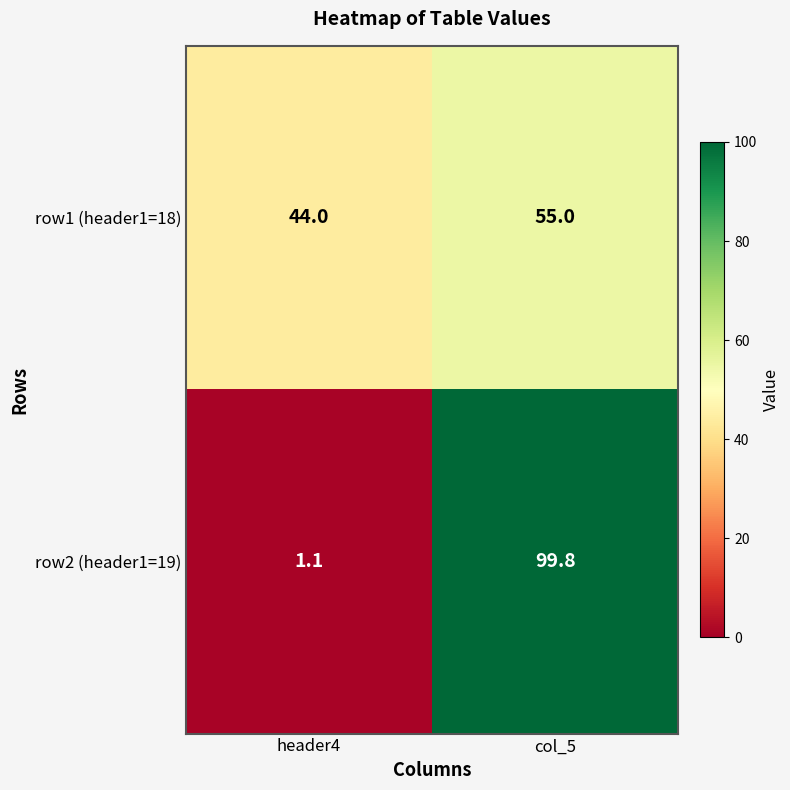

The value of row1 (header1=18) at header4 is 44.0. True or false?

True